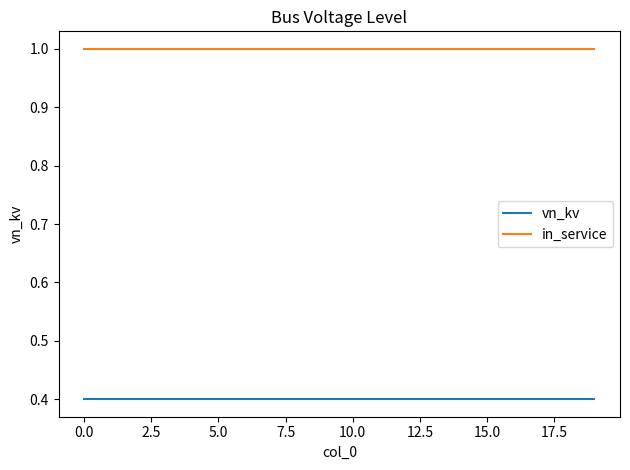

List the series in order of their overall mean, lowest first.

vn_kv, in_service